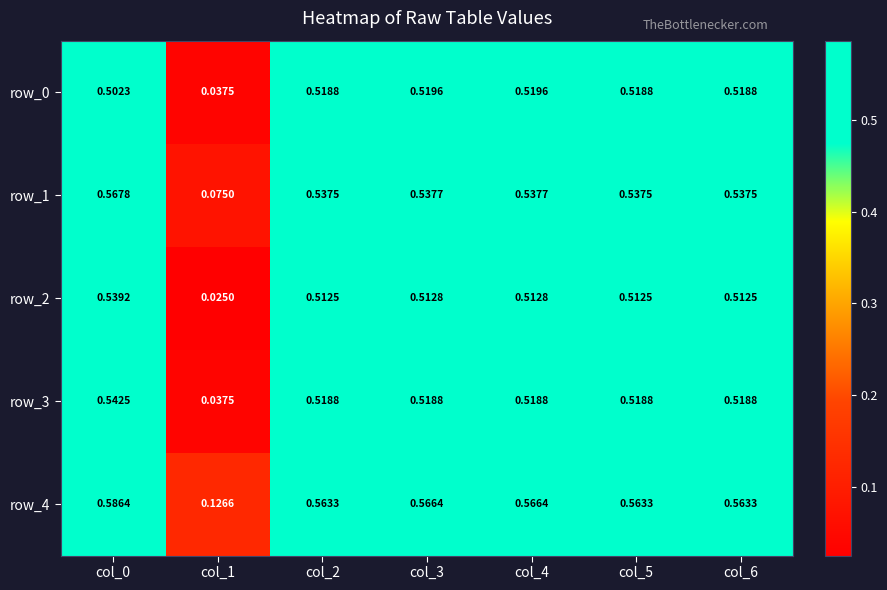

How many series are shown in this chart?

5